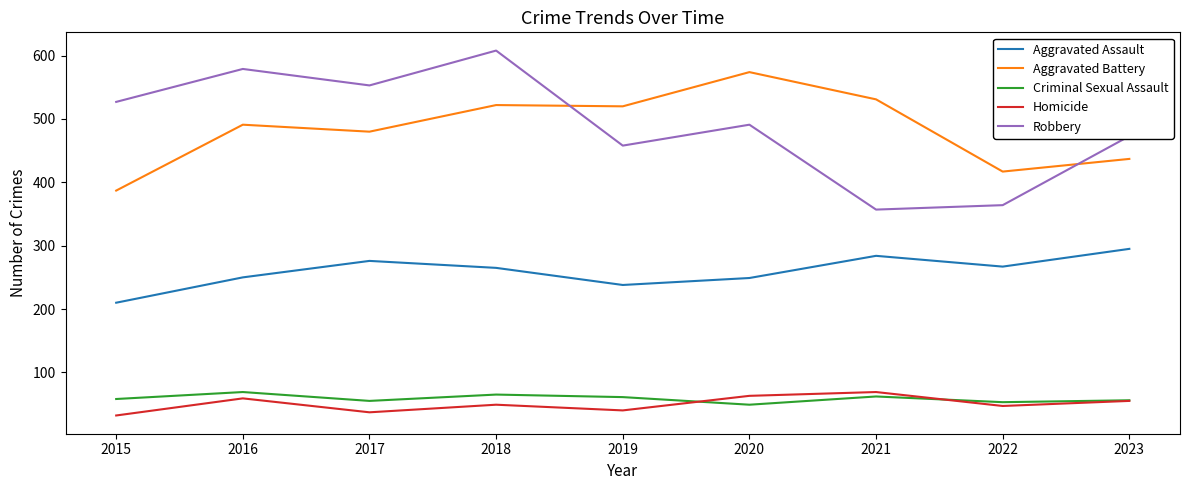

What is the sum of all Aggravated Battery values?

4359